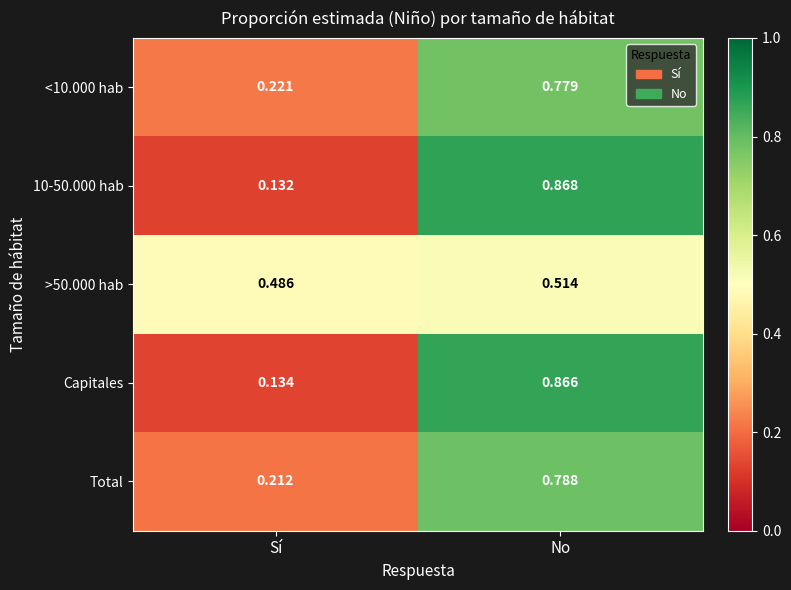

Which series changed the most between Sí and No?

10-50.000 hab